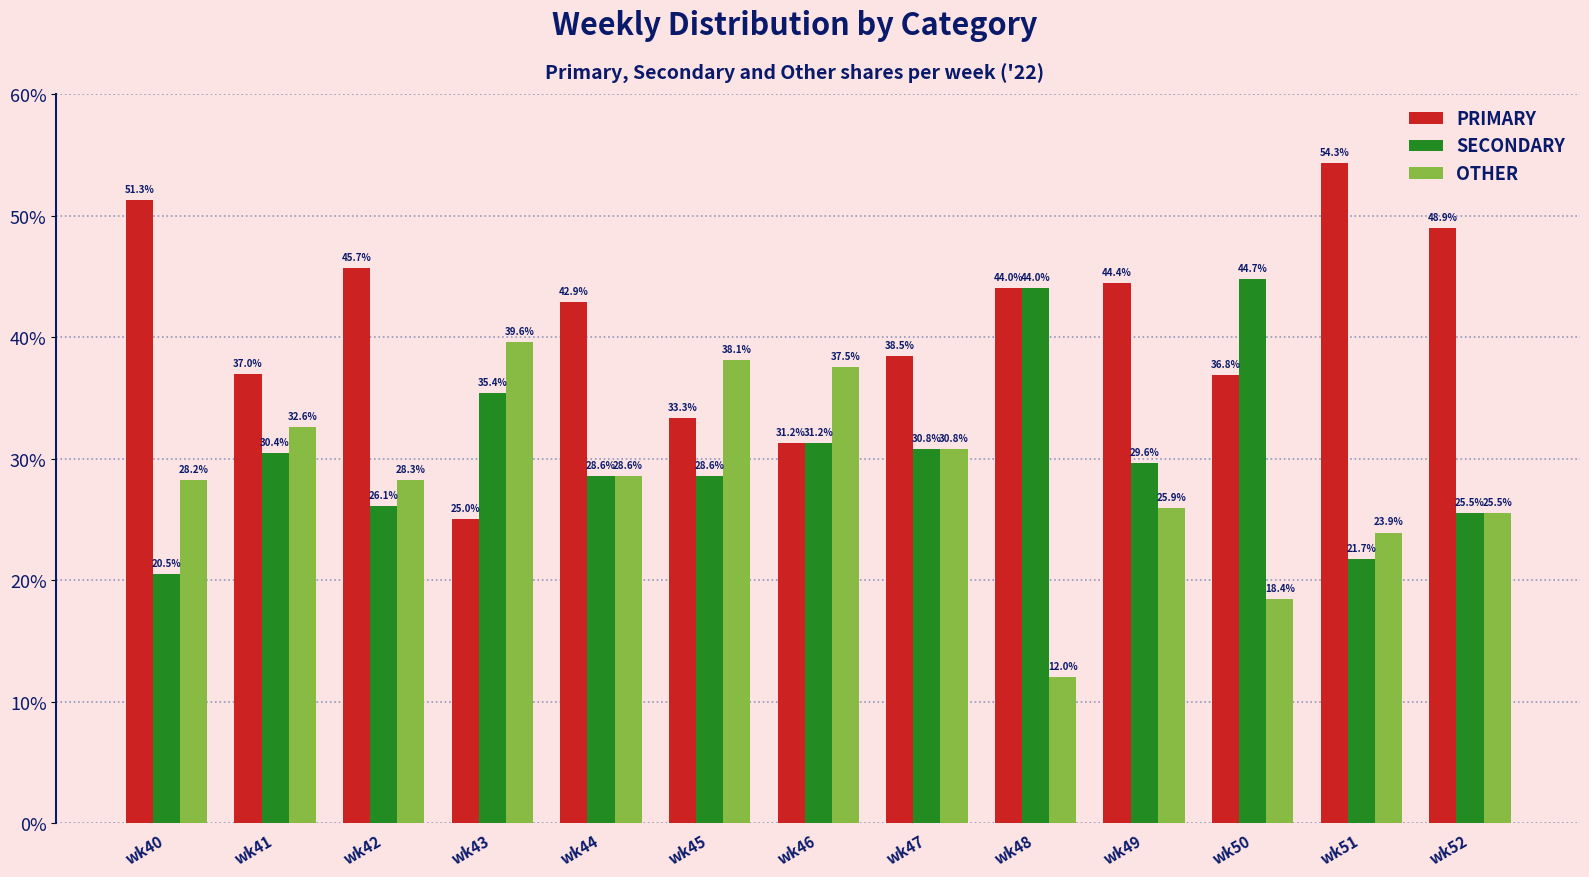

What is the value of the PRIMARY bar at the 3rd from the left?

45.7